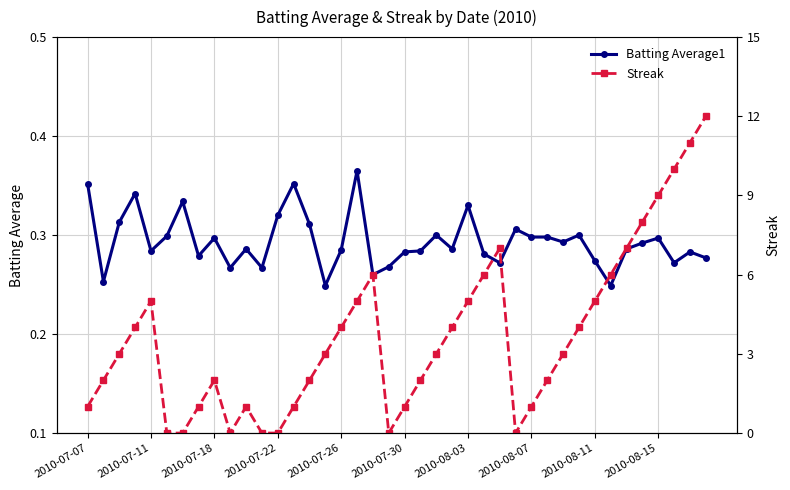

Is it true that Batting Average1 equals 0.3 at 2010-07-18?

True